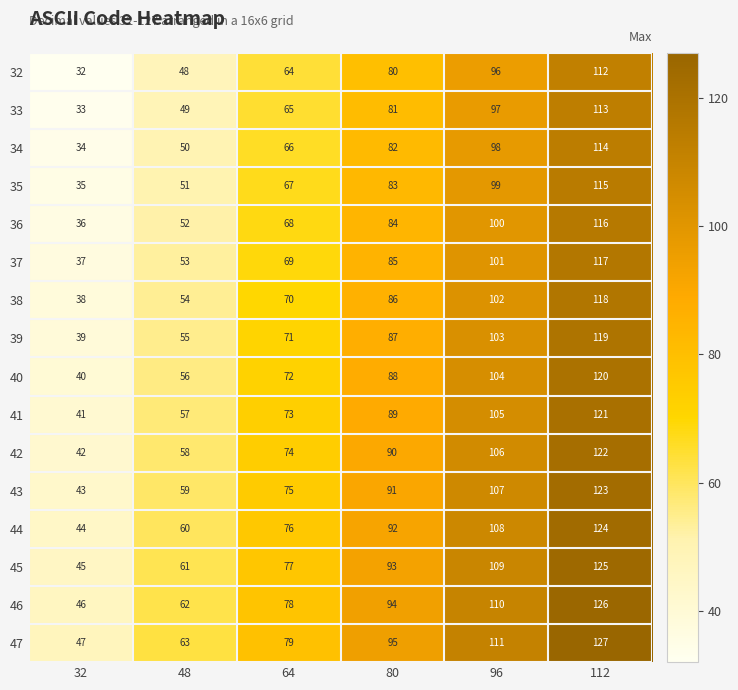

At which label is 40 closest to 80?

64